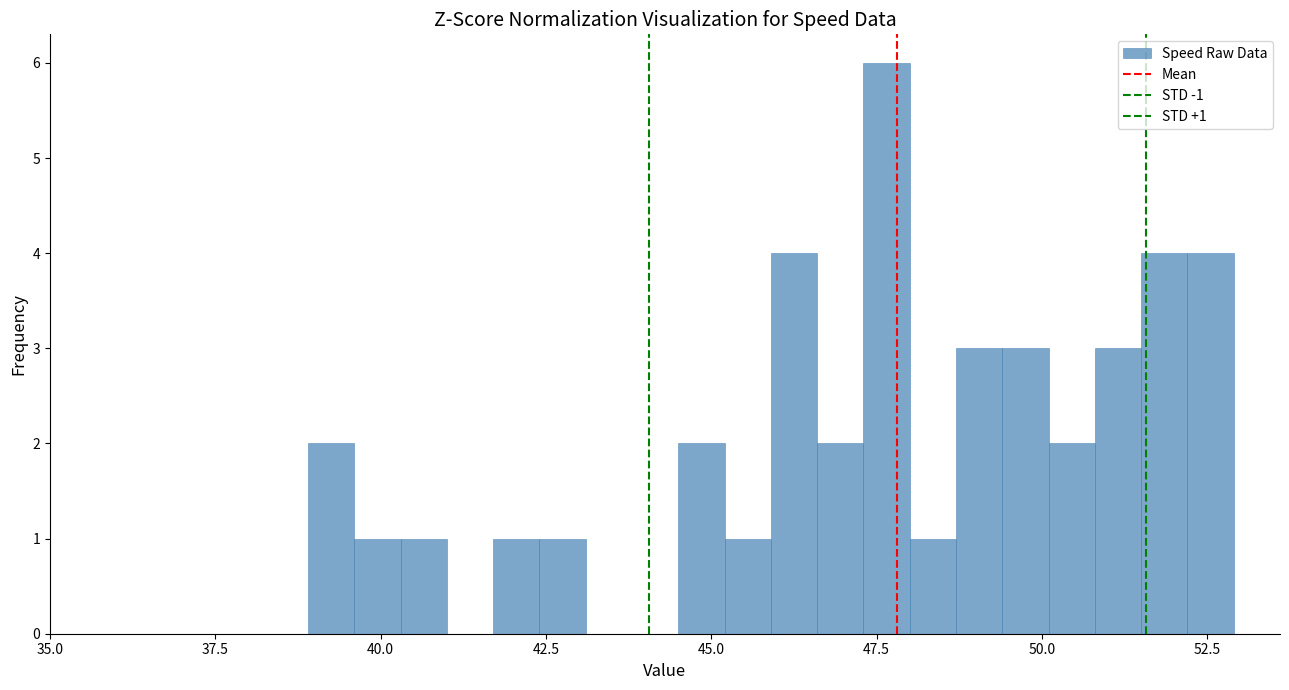

Around what value on the x-axis is the tallest bar? Give the approximate position of its centre, as read against the axis.

47.5